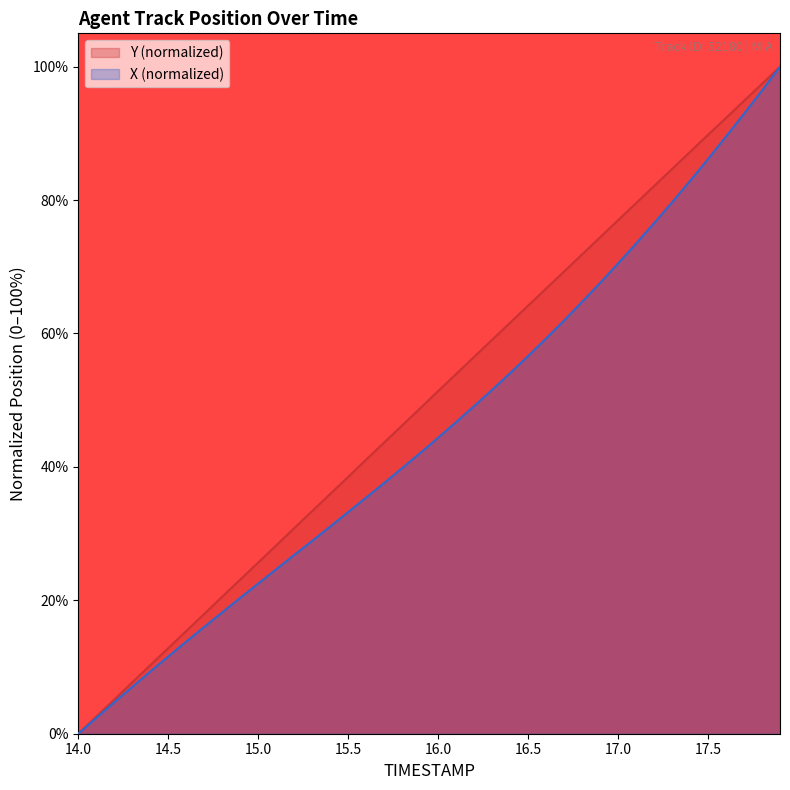

What is the average value of the Y series?

50.0